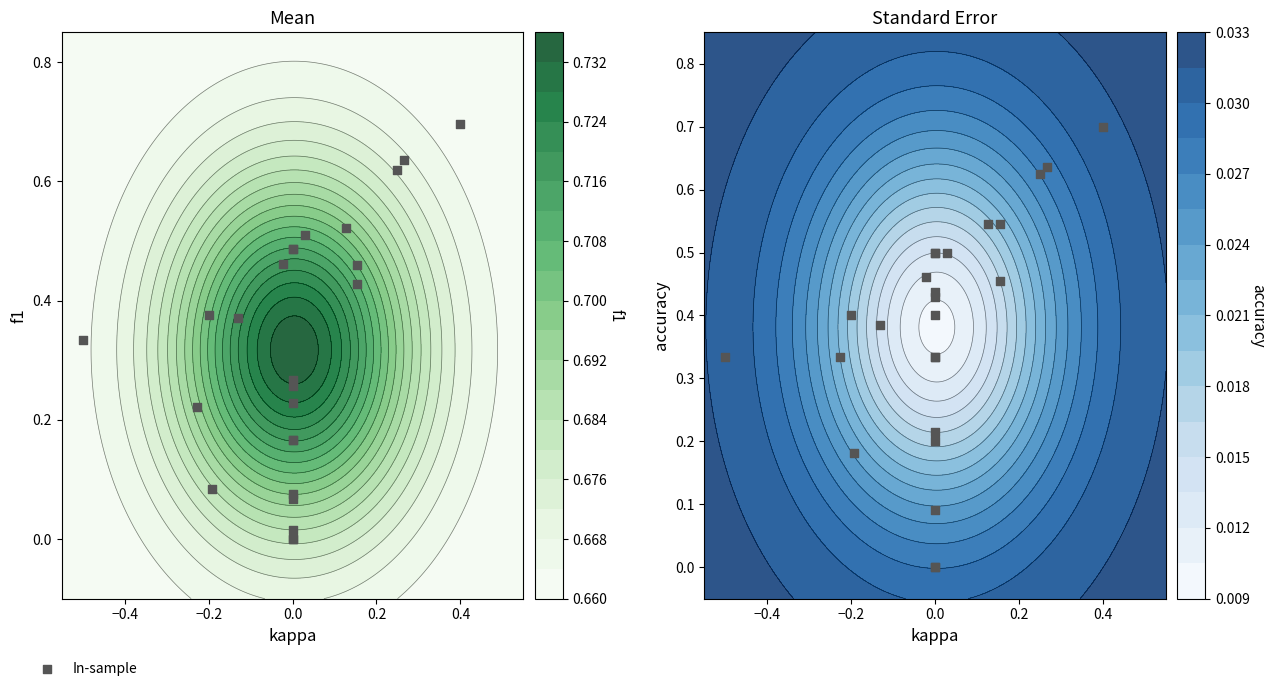

How many values are between 0 and 1?

25